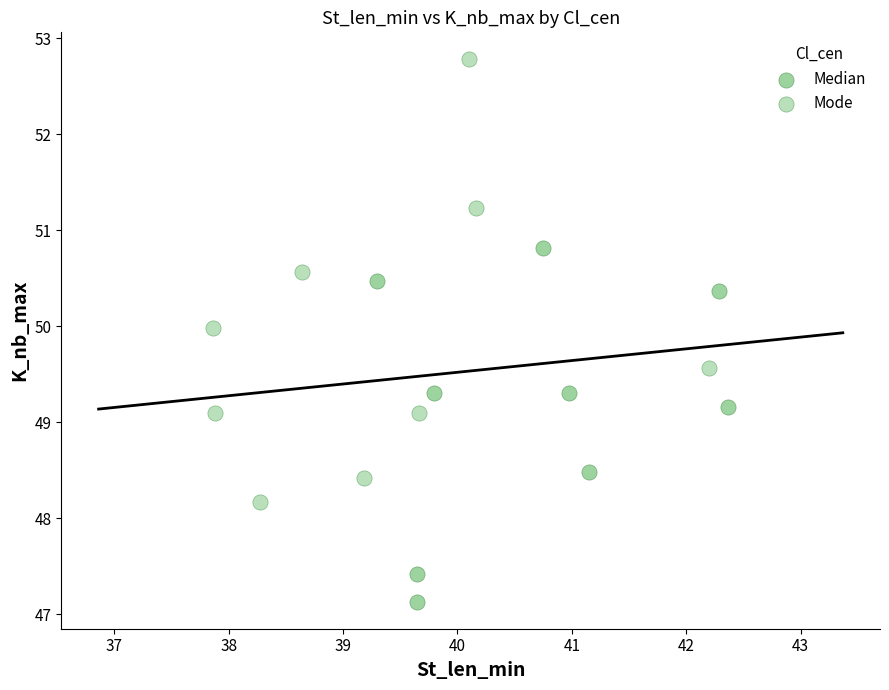

Which series reaches the minimum Y coordinate?

Median